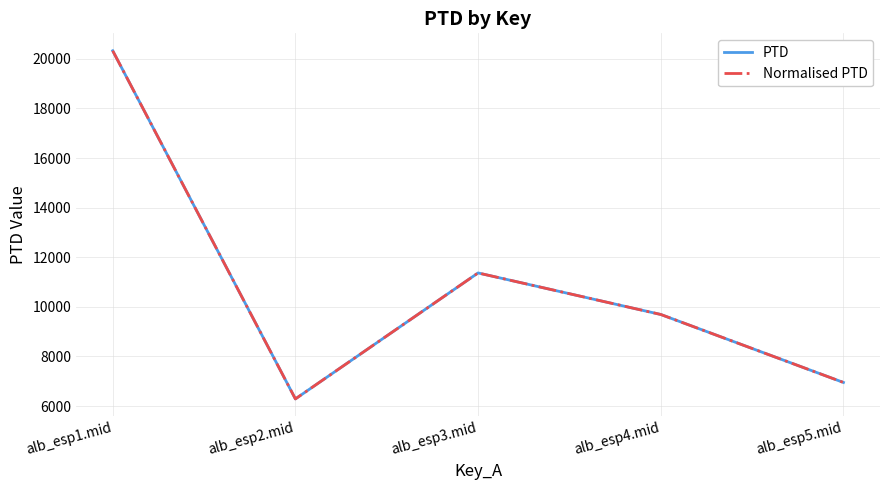

Reading left to right, list all the values displayed in this chart.

PTD: 20326.7	6288.2	11367.1	9692.5	6951.4
Normalised PTD: 20326.7	6288.2	11367.1	9692.5	6951.4